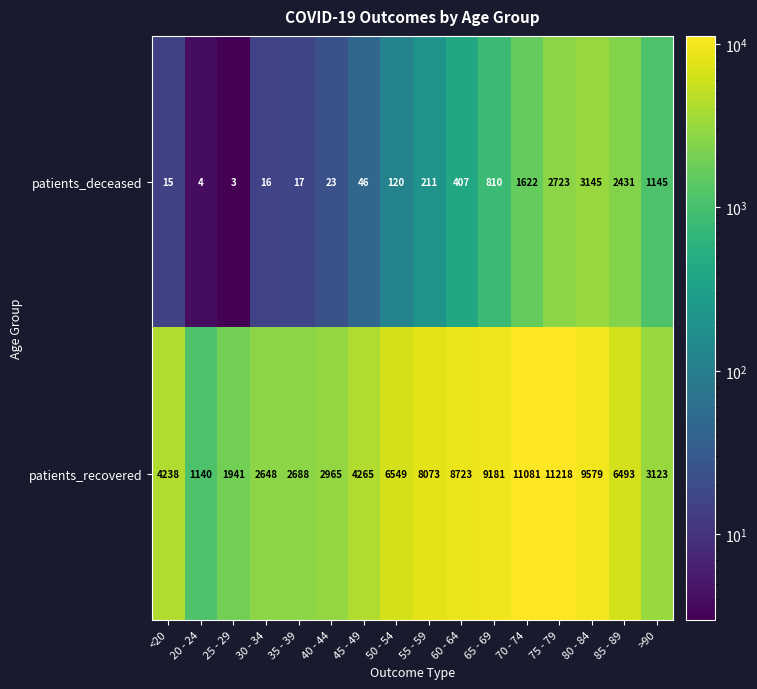

What is the sum of all patients_recovered values?

93905